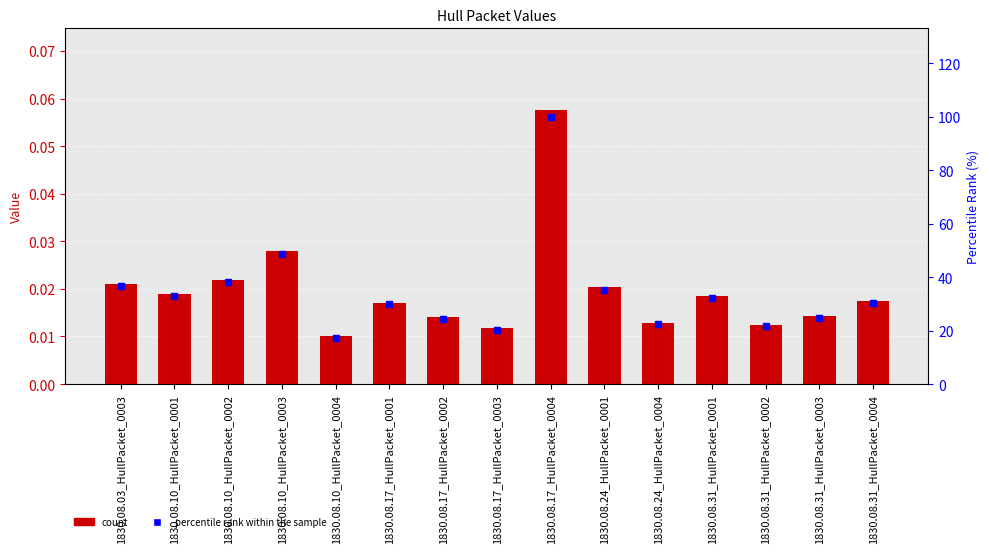

Is the value of percentile rank within the sample at 1830.08.10_HullPacket_0001 greater than the value of col_1 at 1830.08.17_HullPacket_0001?

Yes